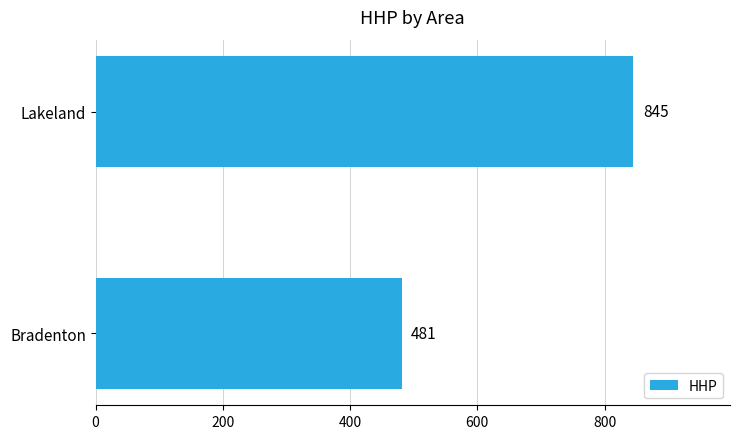

Is it true that the value at Lakeland is 845?

True